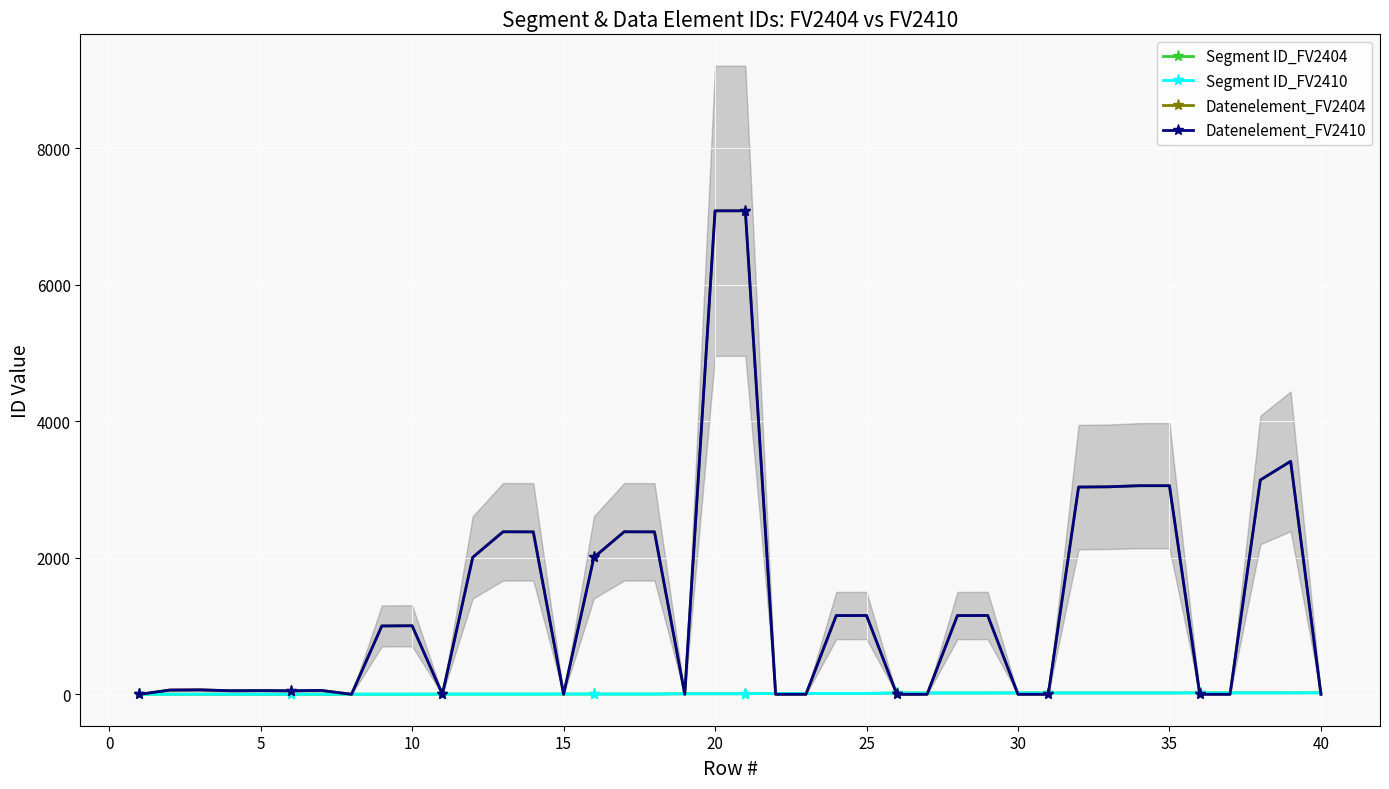

At which label does Datenelement_FV2404 first exceed 1001?

10